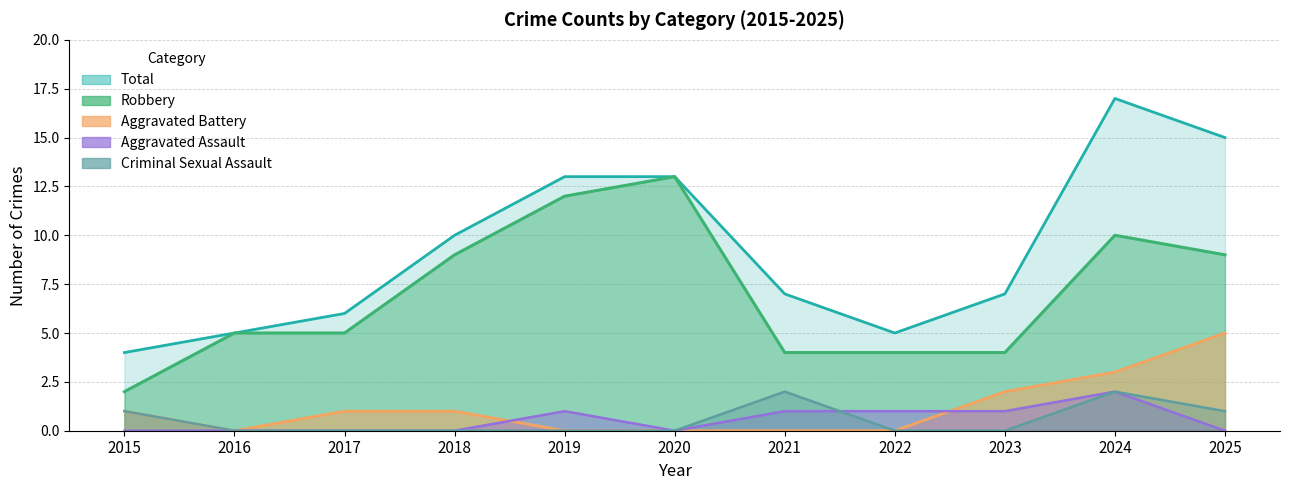

Is the value of Criminal Sexual Assault at 2019 greater than the value of Aggravated Assault at 2016?

No